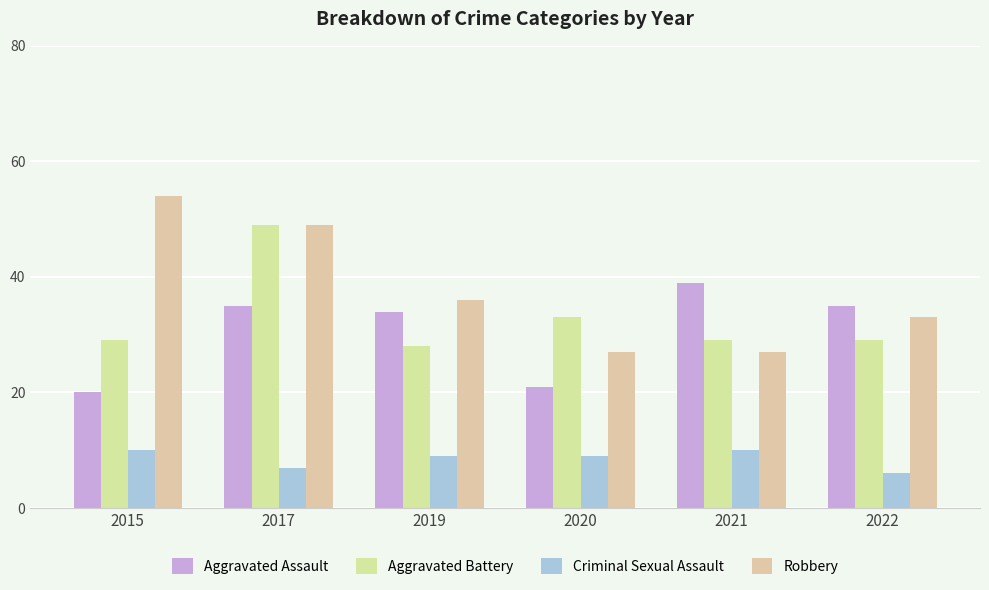

Reading left to right, transcribe all the data shown in this chart.

Aggravated Assault: 20	35	34	21	39	35
Aggravated Battery: 29	49	28	33	29	29
Criminal Sexual Assault: 10	7	9	9	10	6
Robbery: 54	49	36	27	27	33